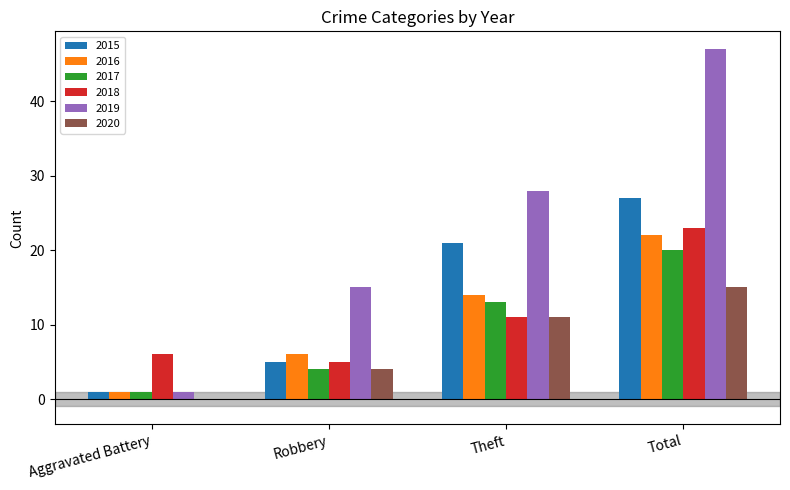

What is the sum of the 2015 values at Robbery and Total?

32